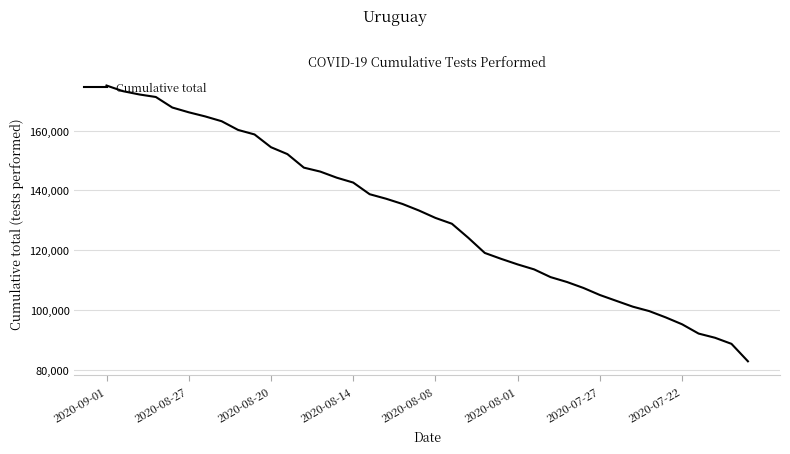

What is the smallest value displayed?

82772